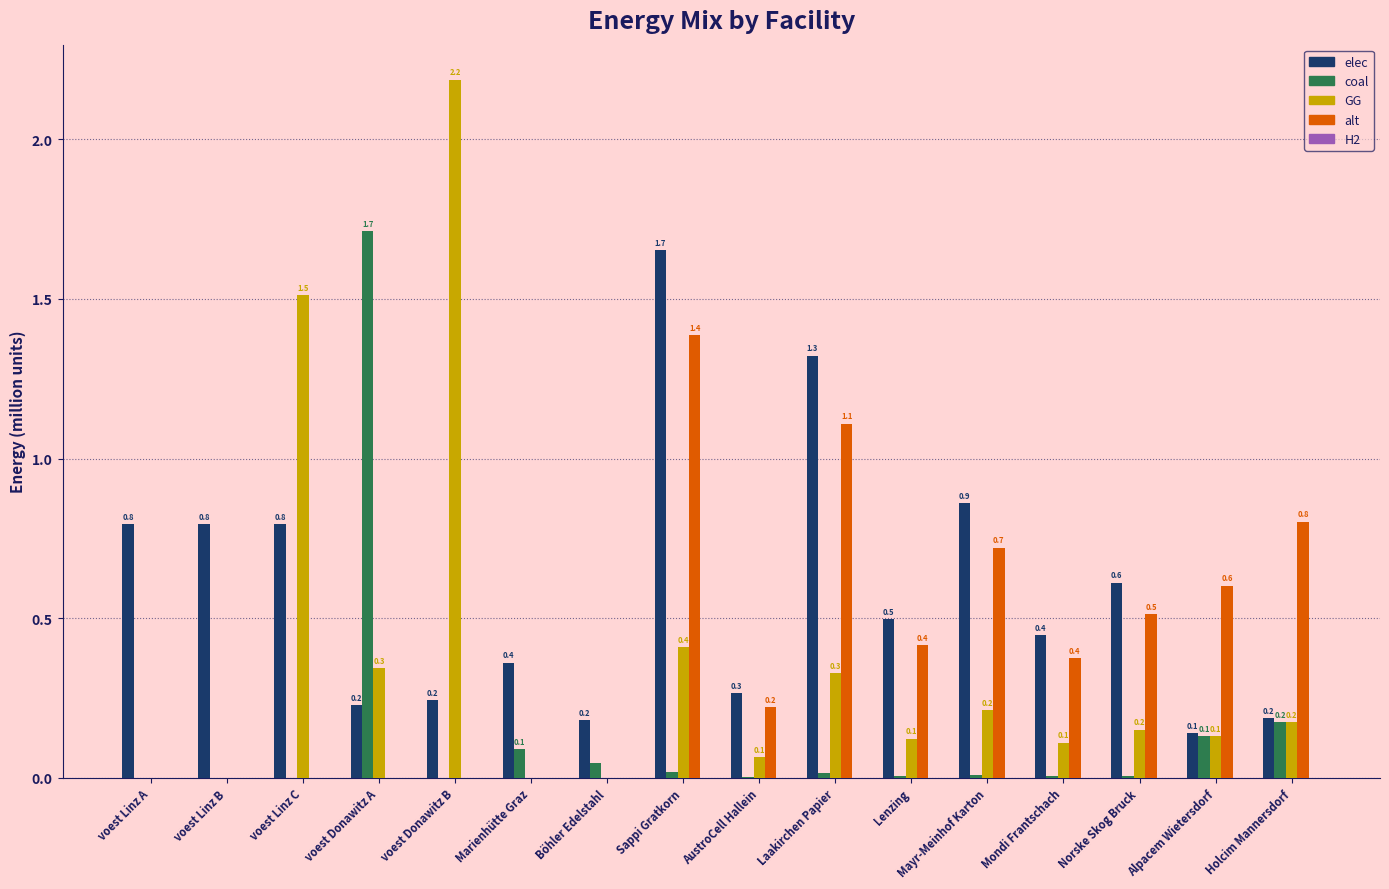

Does the chart contain stacked bars?

No